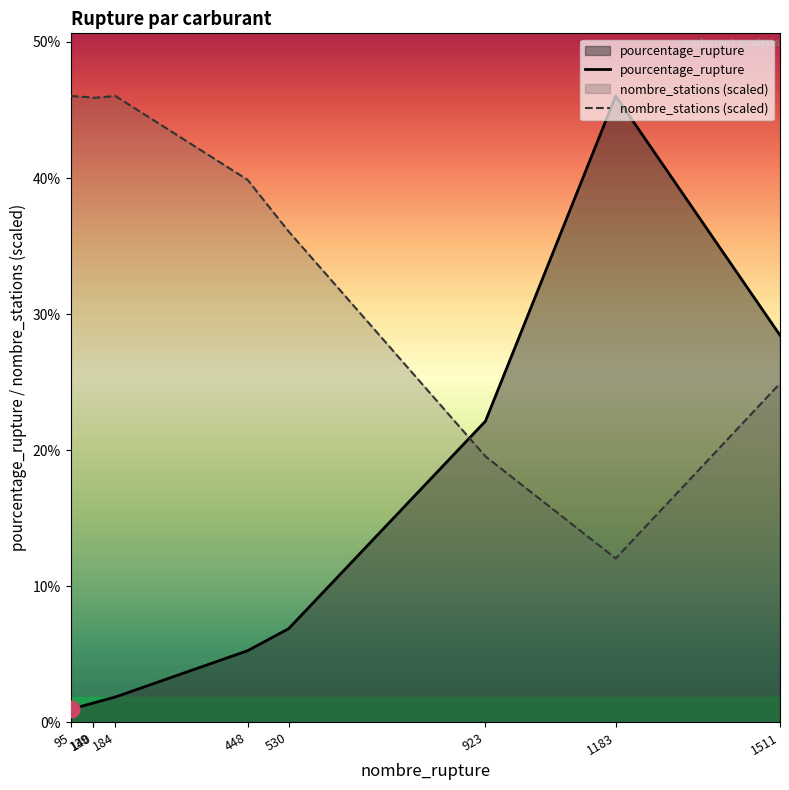

Reading right to left, list all the values displayed in this chart.

pourcentage_rupture: 28.4	46.0	22.1	6.9	5.3	1.9	1.4	1.4	1.0
nombre_stations (scaled): 24.9	12.1	19.5	36.1	39.9	46.0	45.9	45.9	46.0